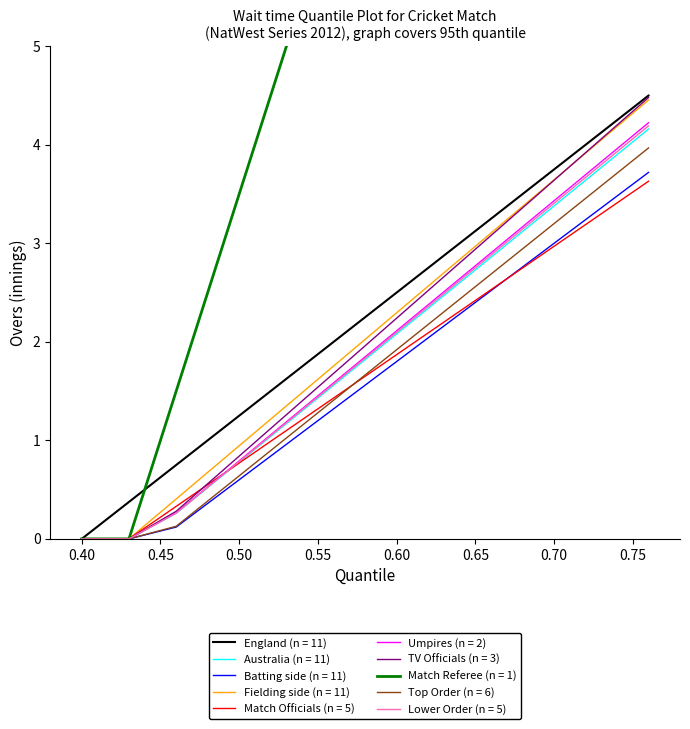

True or false: Australia (n = 11) and England (n = 11) cross at least once.

False